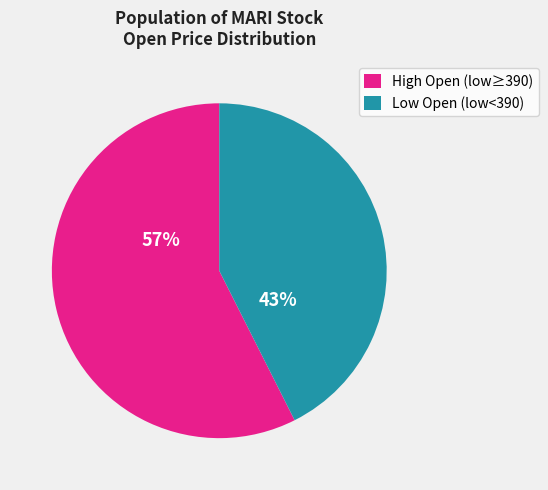

Which category has the smallest portion of the pie?

Low Open (low<390)